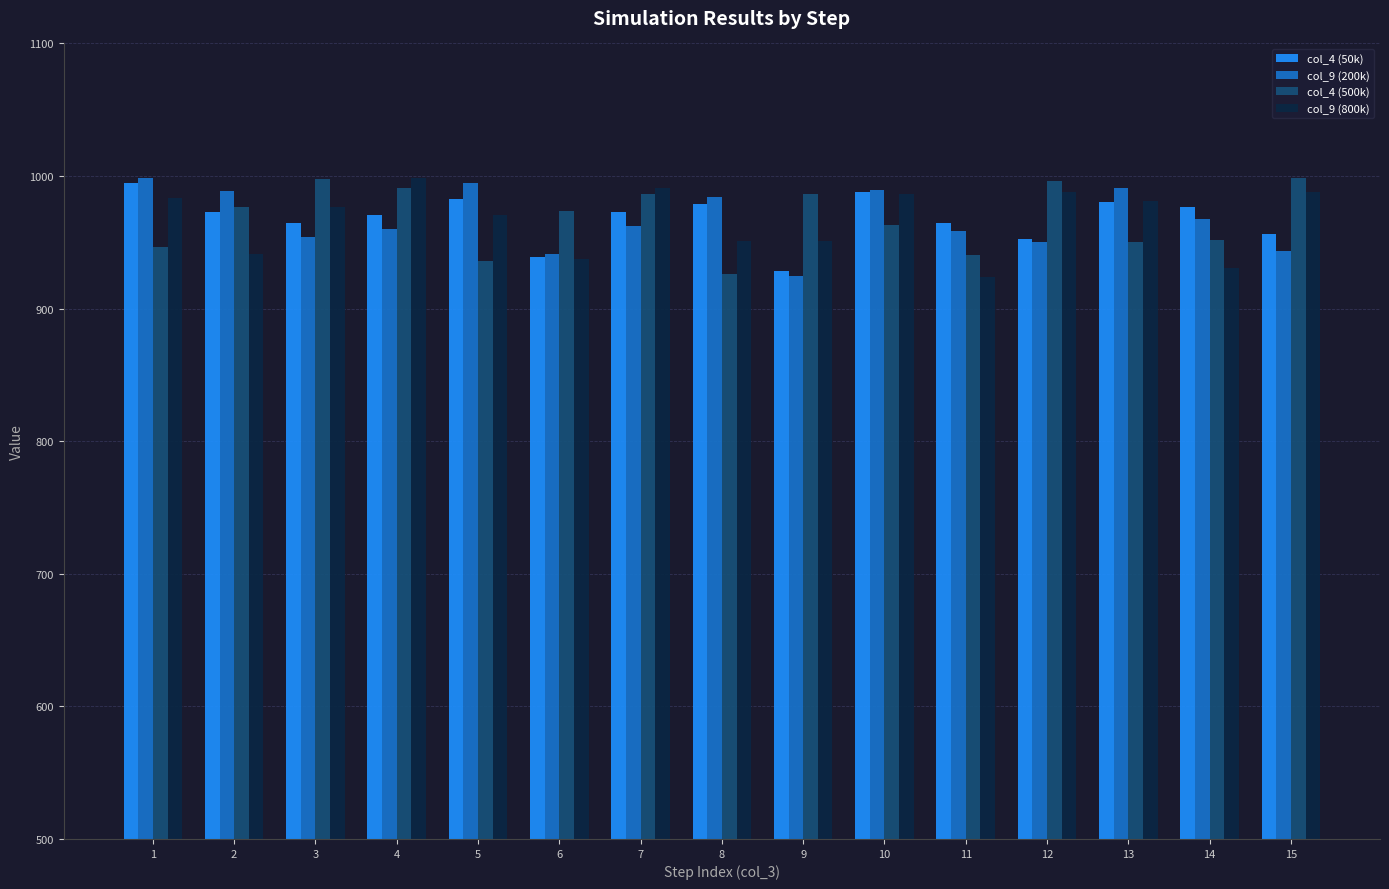

What is the spread (max minus min) of values at 10?

26.3